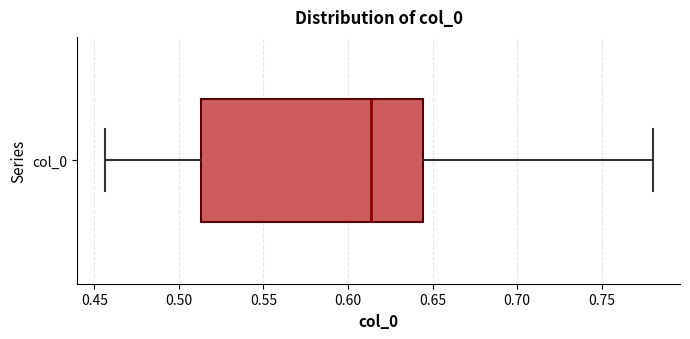

Transcribe this box plot: give where the median line is, the range the box spans, and where the two whiskers end, as read against the x-axis. The values are not printed on the chart, so give them approximately, as read against the axis.

median 0.615, box 0.515 to 0.645, whiskers 0.455 to 0.780